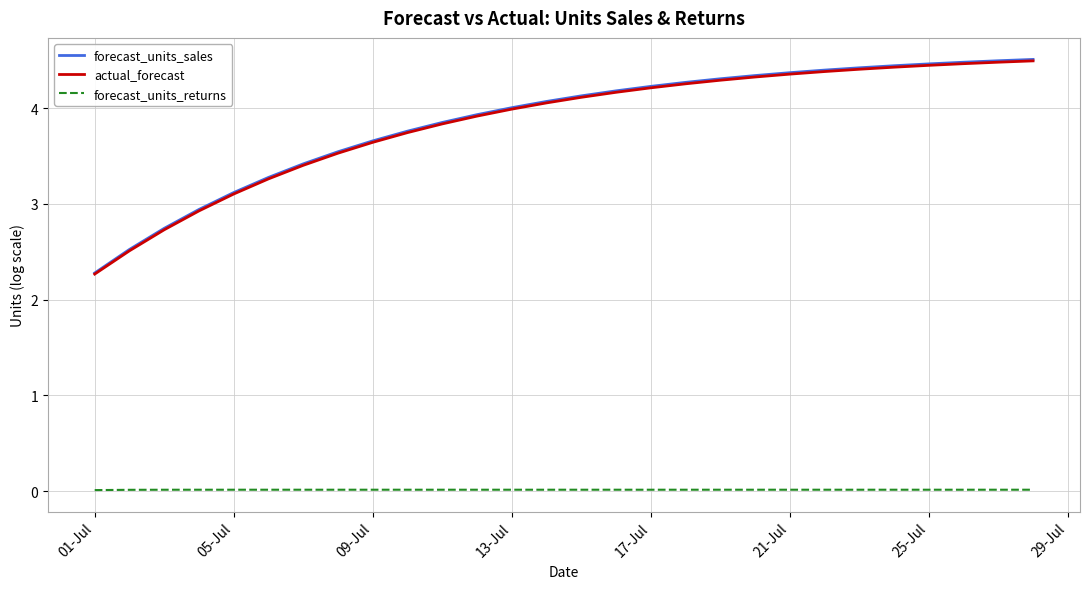

Which series has the widest spread of values?

forecast_units_sales